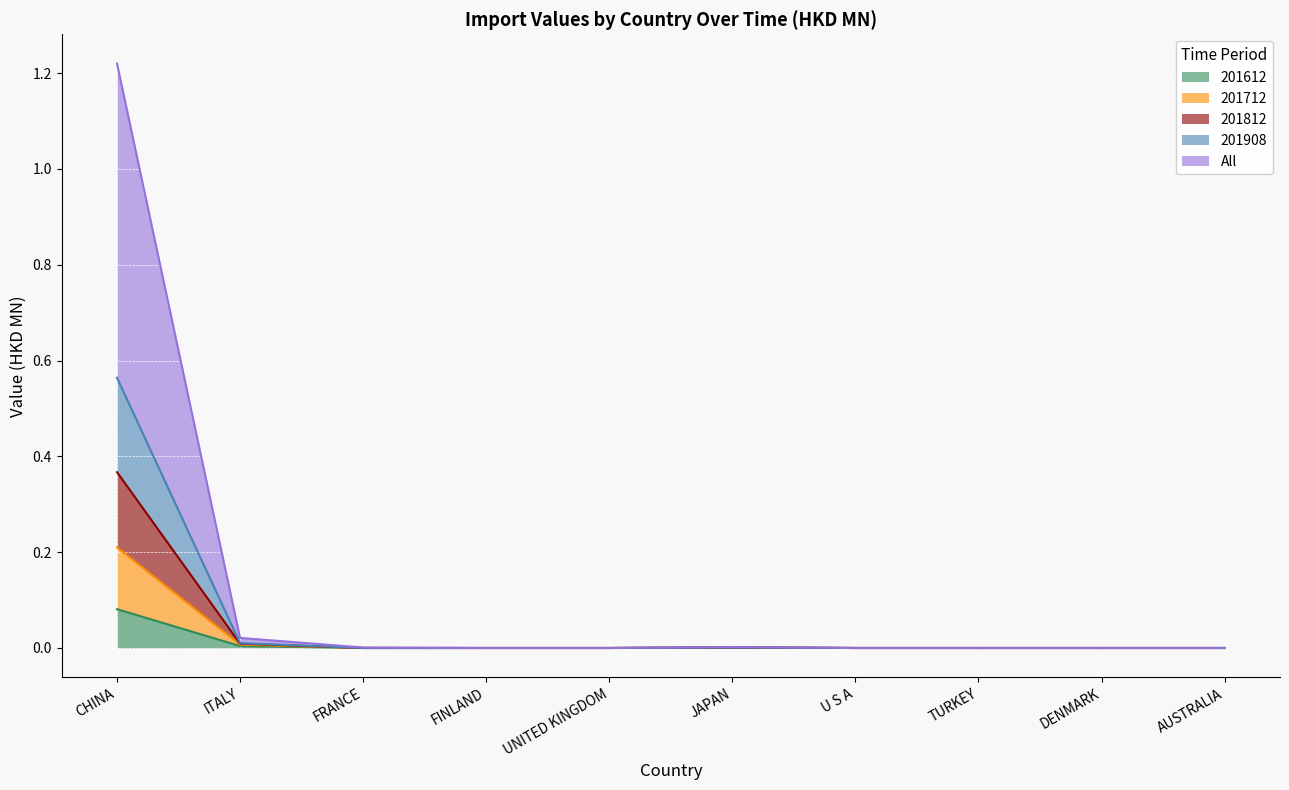

How many categories are shown in the chart?

10